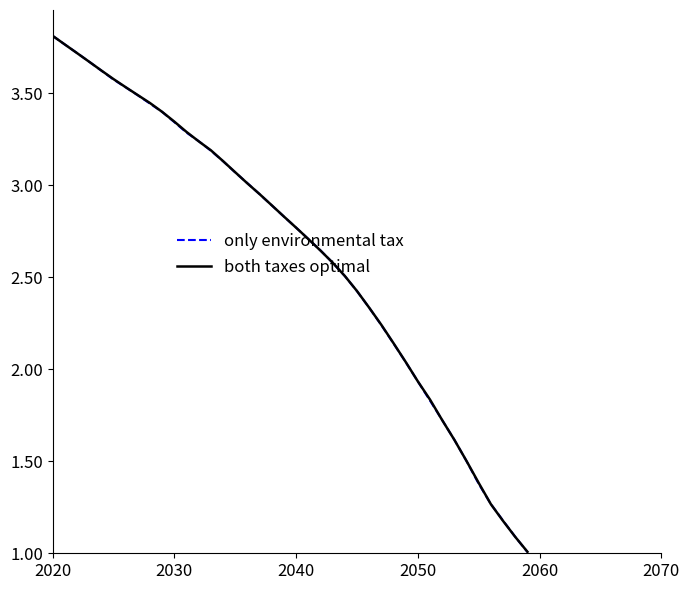

What is the minimum value for both taxes optimal?

1.0